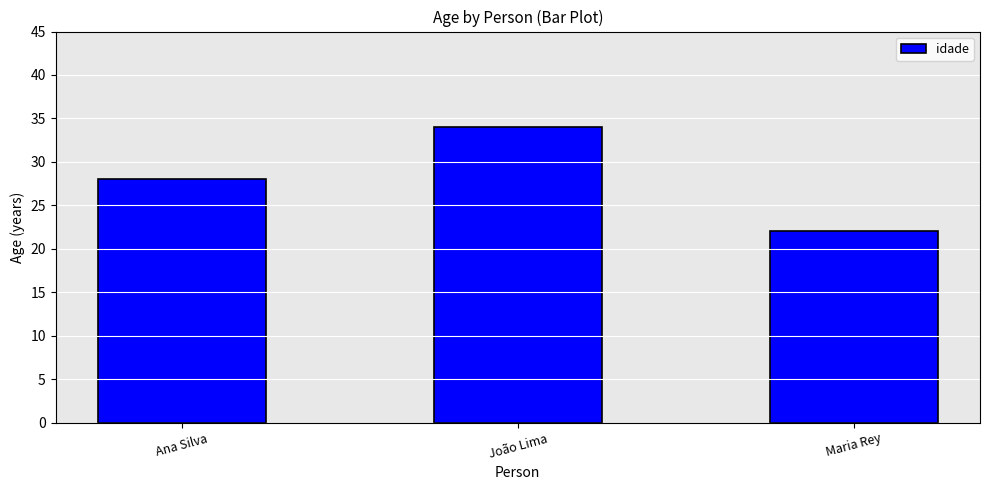

What is the sum of all values?

84